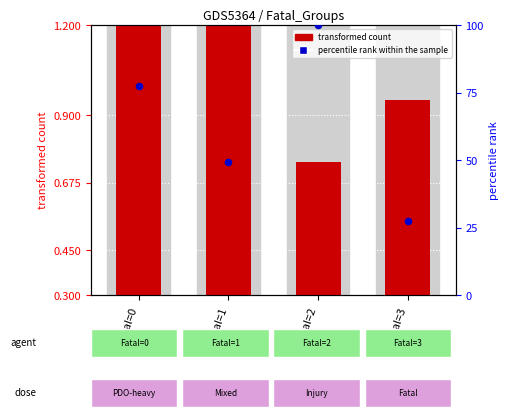

Which series has the largest total across all categories?

percentile rank within the sample